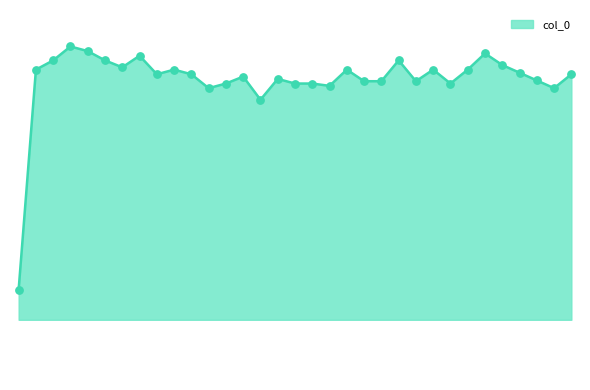

At how many categories does at least one series exceed 0?

33